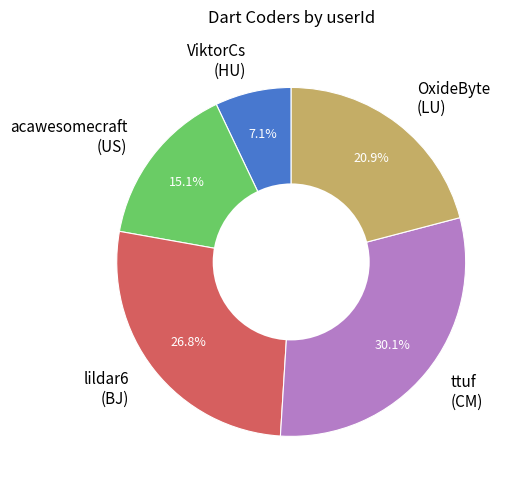

Is there any slice that represents more than half of the pie?

No